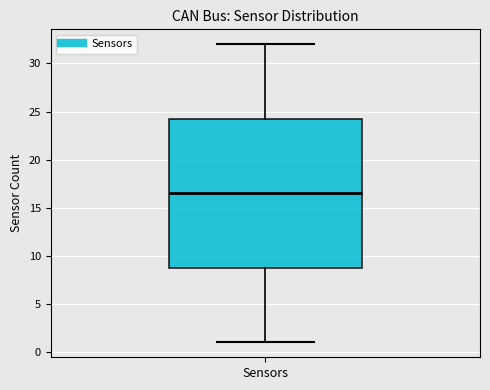

Read this box plot against the y-axis: the position of the median line, the range covered by the box, and the ends of both whiskers. The values are not printed on the chart, so give them approximately, as read against the axis.

median 16.5, box 9.0 to 24.5, whiskers 1.0 to 32.0